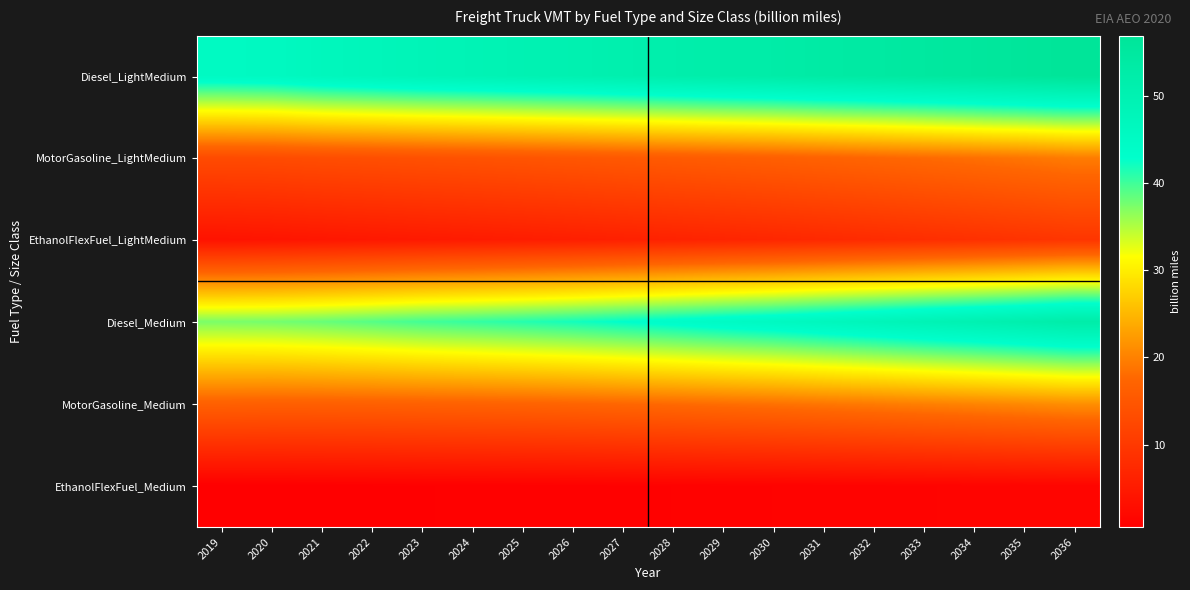

What is the difference between the highest and lowest values at 2035?

54.8